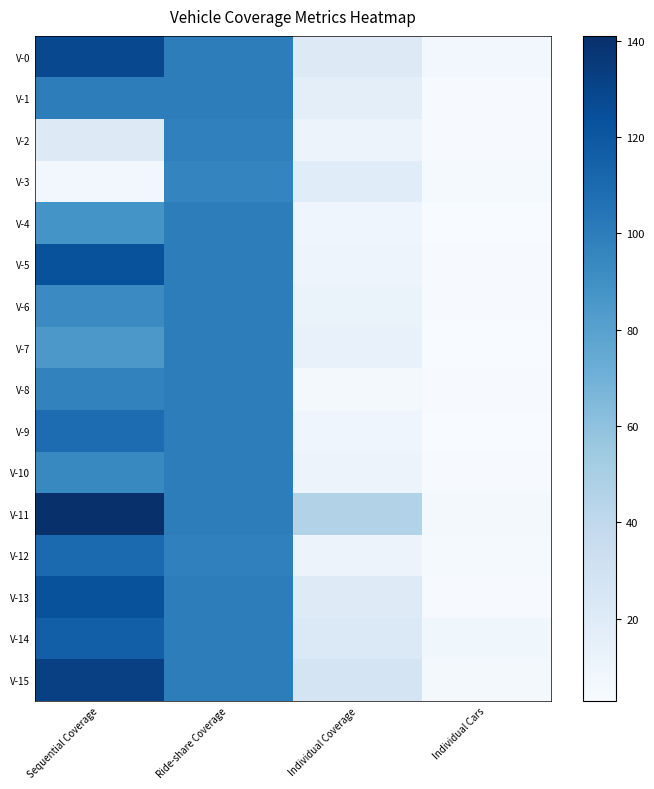

At Individual Coverage, list the series in order from largest to smallest.

V-11, V-15, V-14, V-0, V-13, V-3, V-1, V-7, V-6, V-2, V-10, V-12, V-5, V-4, V-9, V-8